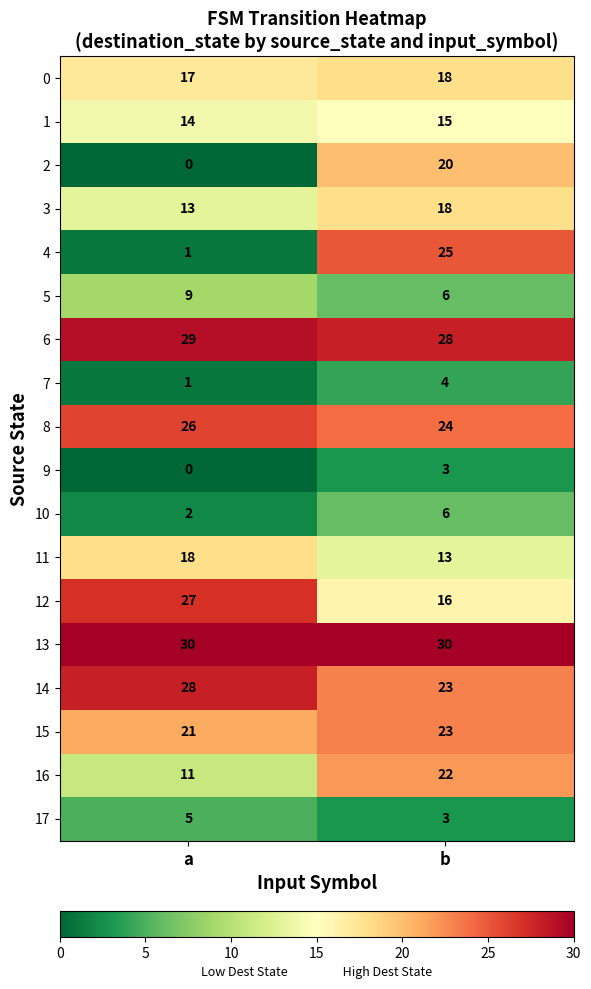

What is the sum of the 3 values at b and a?

31